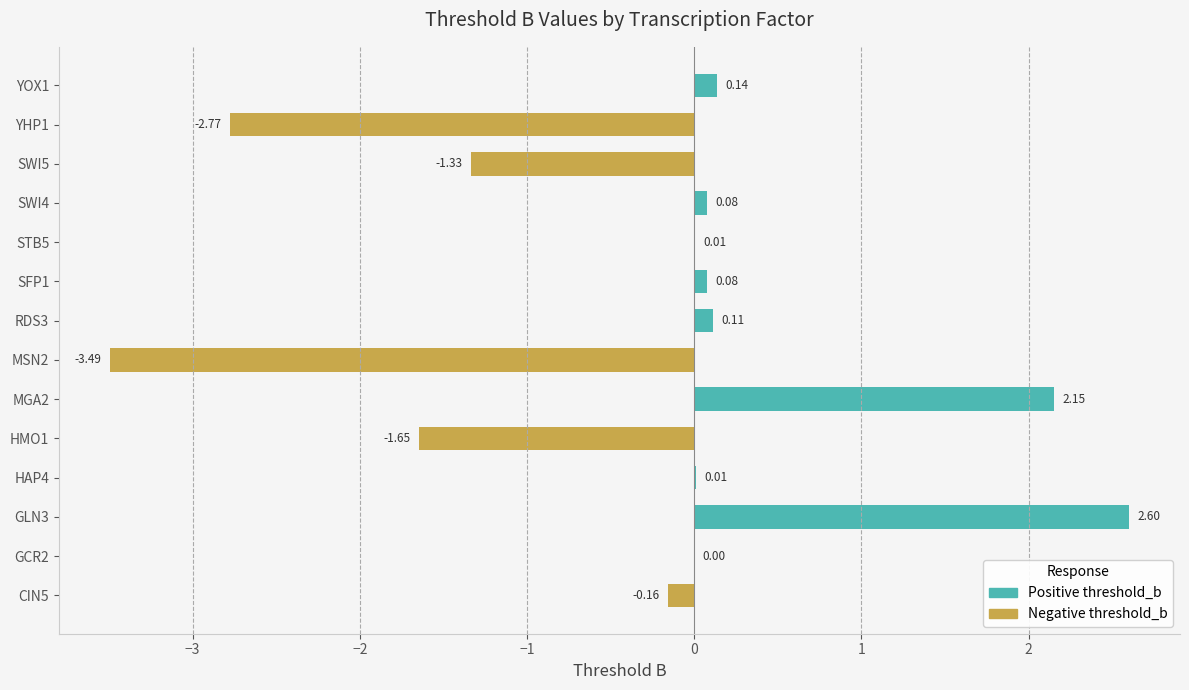

Between SFP1 and STB5, which series saw the biggest shift?

Positive threshold_b